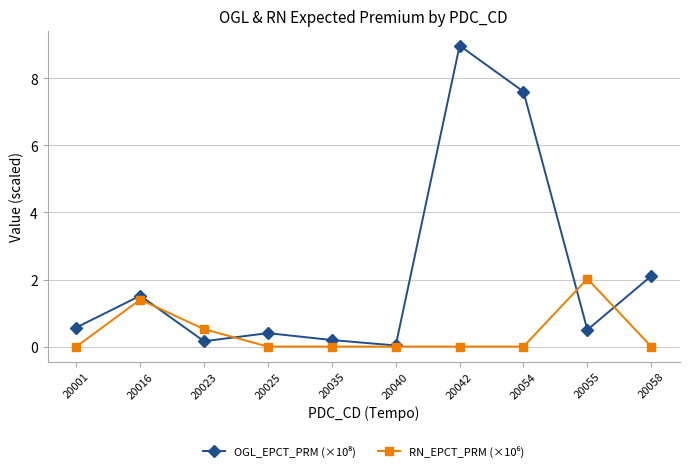

What is the total value across all series at 20042?

9.0